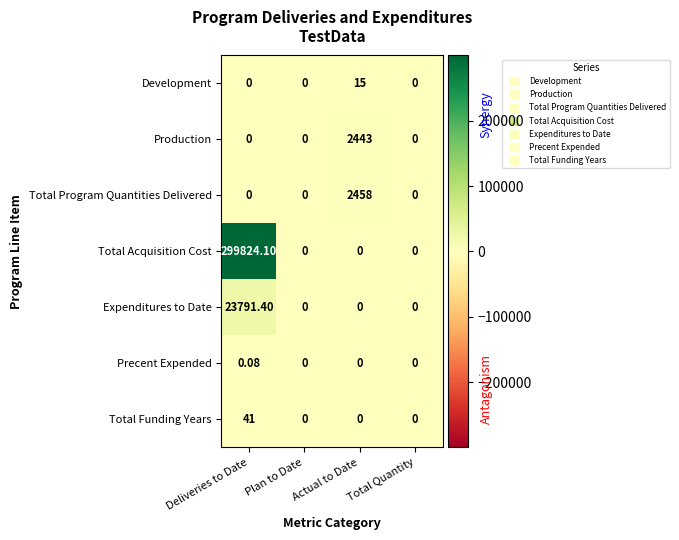

What is the total value across all series at Deliveries to Date?

323656.6